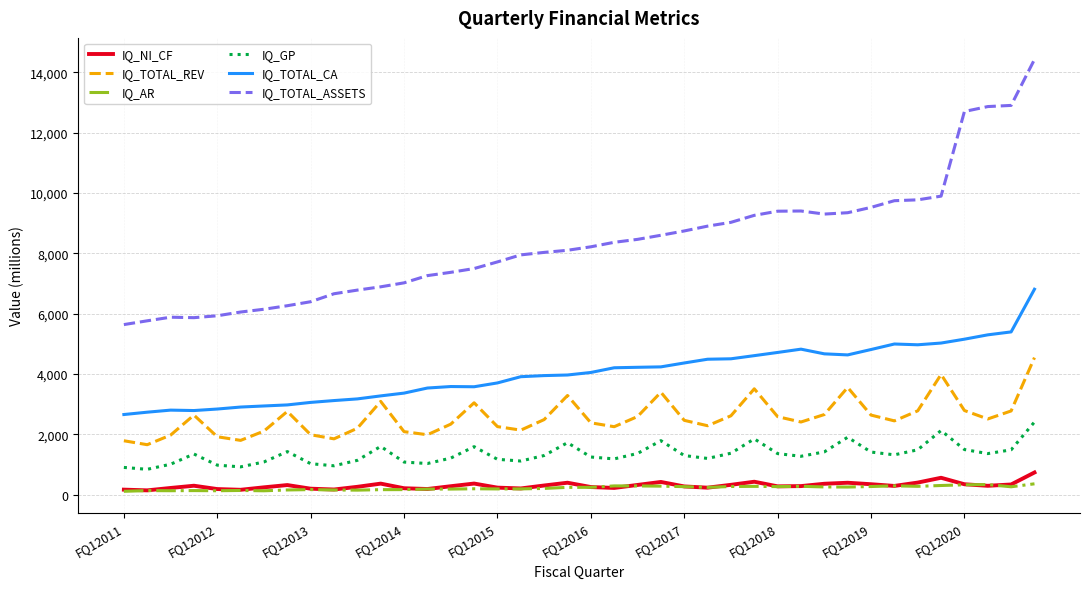

What is the greatest value displayed?

14423.9